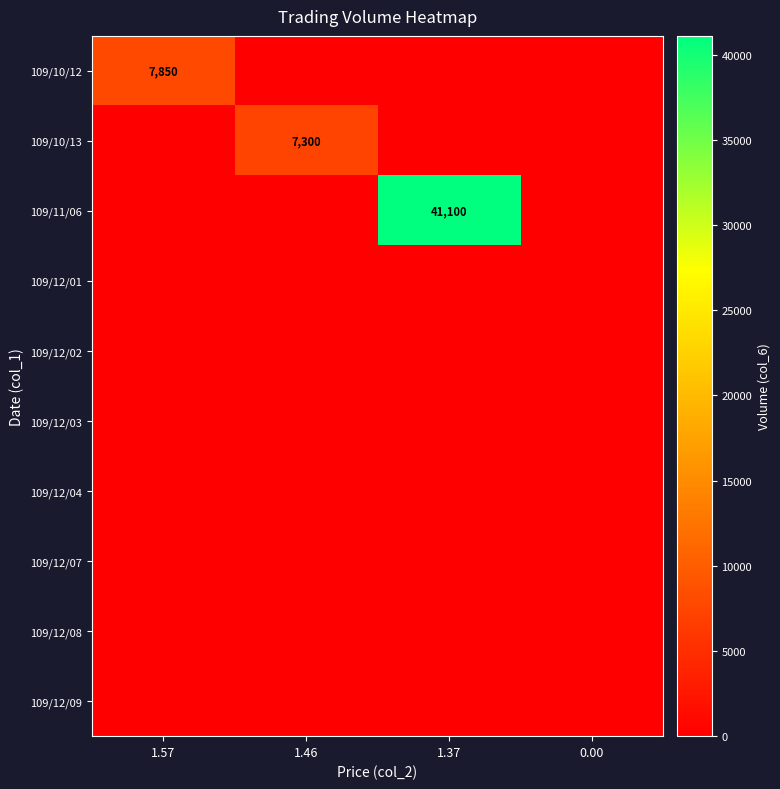

Is it true that 109/10/13 equals 10162 at 1.46?

False